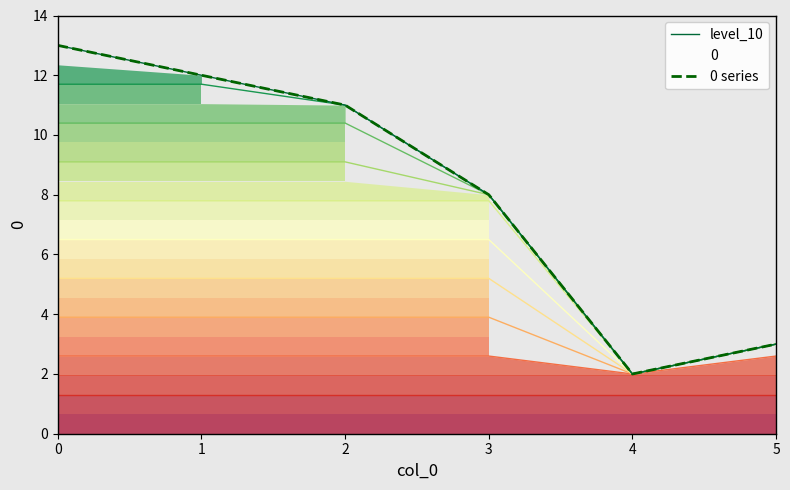

Reading left to right, transcribe all the data shown in this chart.

level_10: 0=13	1=12	2=11	3=8	4=2	5=3
0 series: 0=13	1=12	2=11	3=8	4=2	5=3